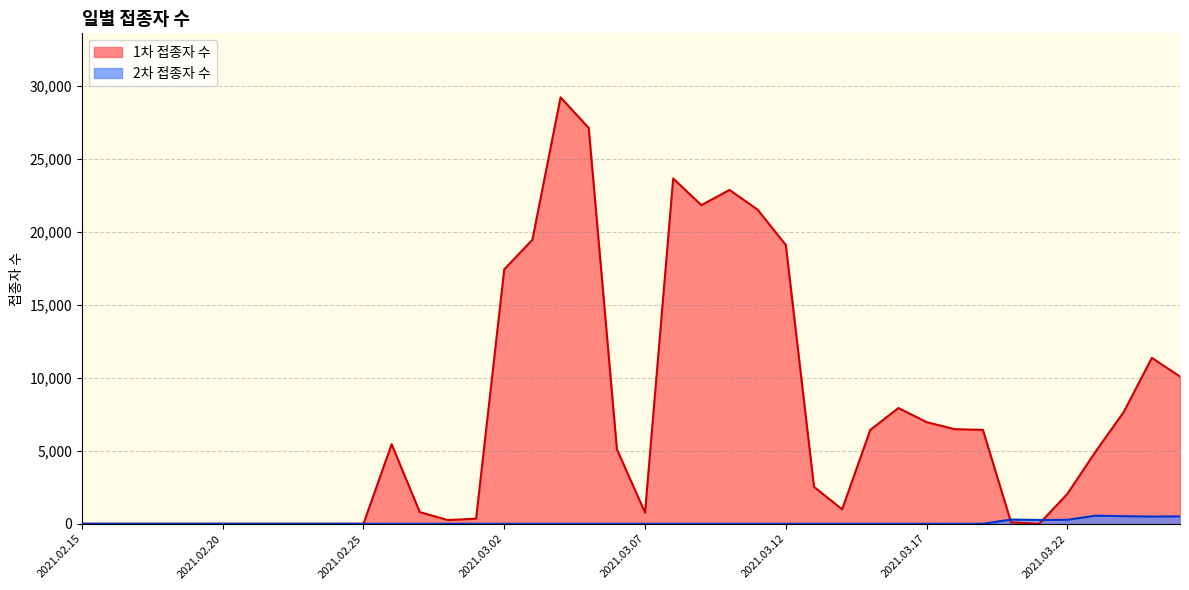

Is it true that 1차 접종자 수 equals 6431 at 2021.03.15?

True